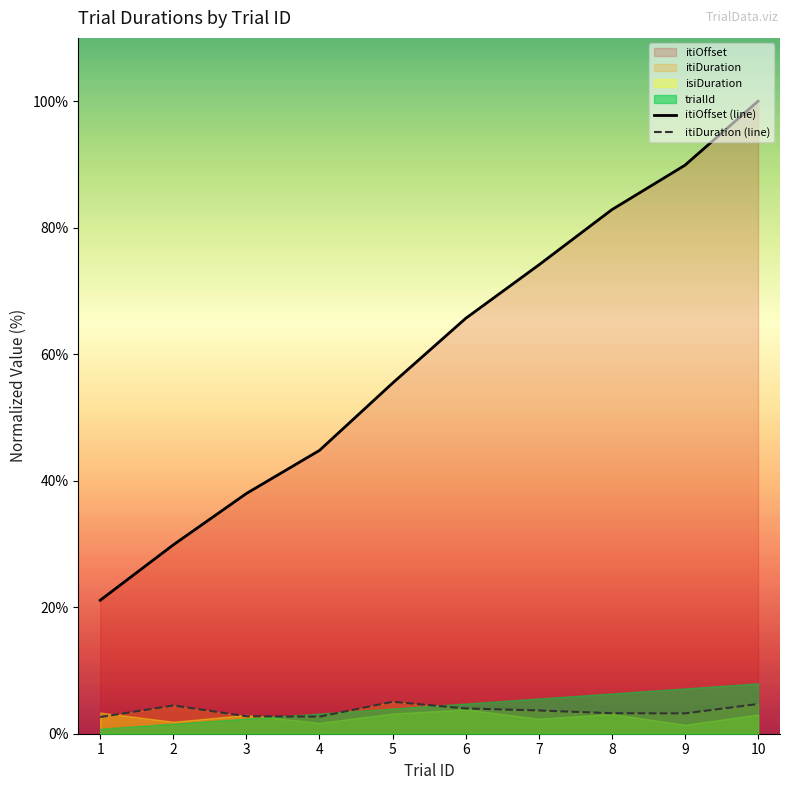

Reading left to right, extract all data points from this chart.

itiOffset (line): 21.1	29.9	38.0	44.8	55.4	65.7	74.1	82.8	89.9	100.0
itiDuration (line): 2.6	4.5	2.8	2.7	5.1	4.0	3.7	3.2	3.2	4.7